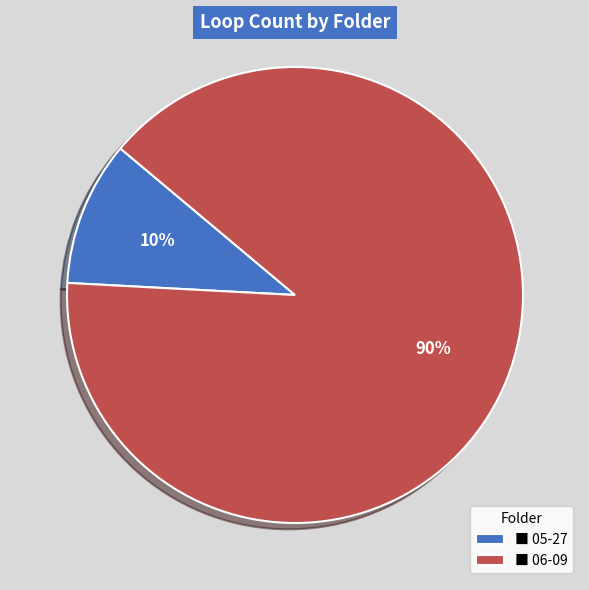

How many slices are in this pie chart?

2